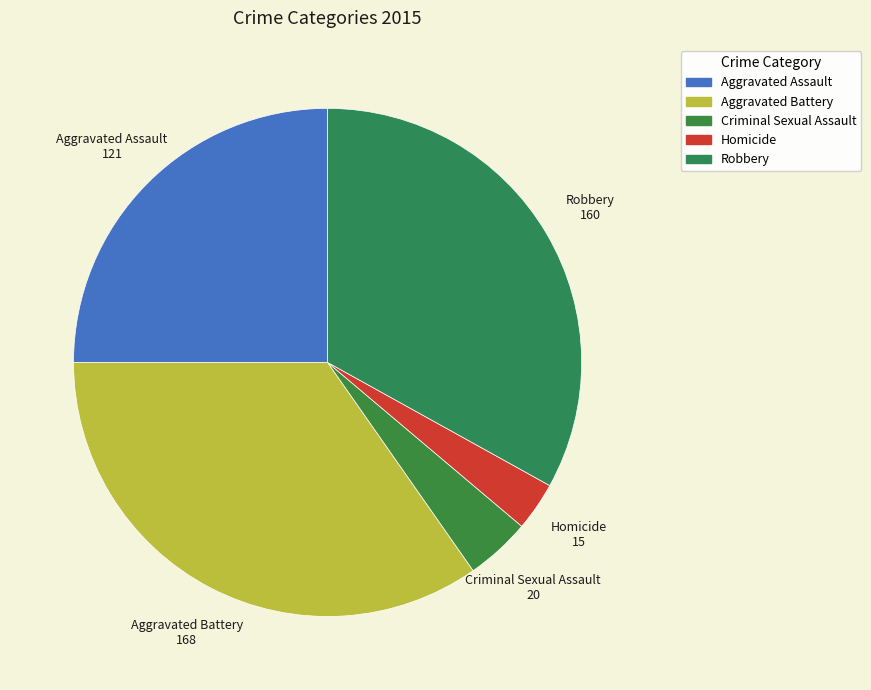

How many slices are in this pie chart?

5